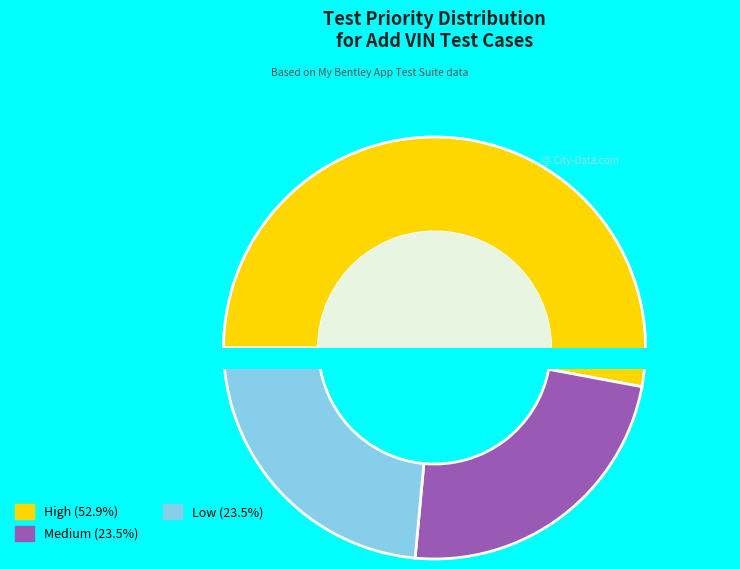

Does any single category account for the majority?

Yes